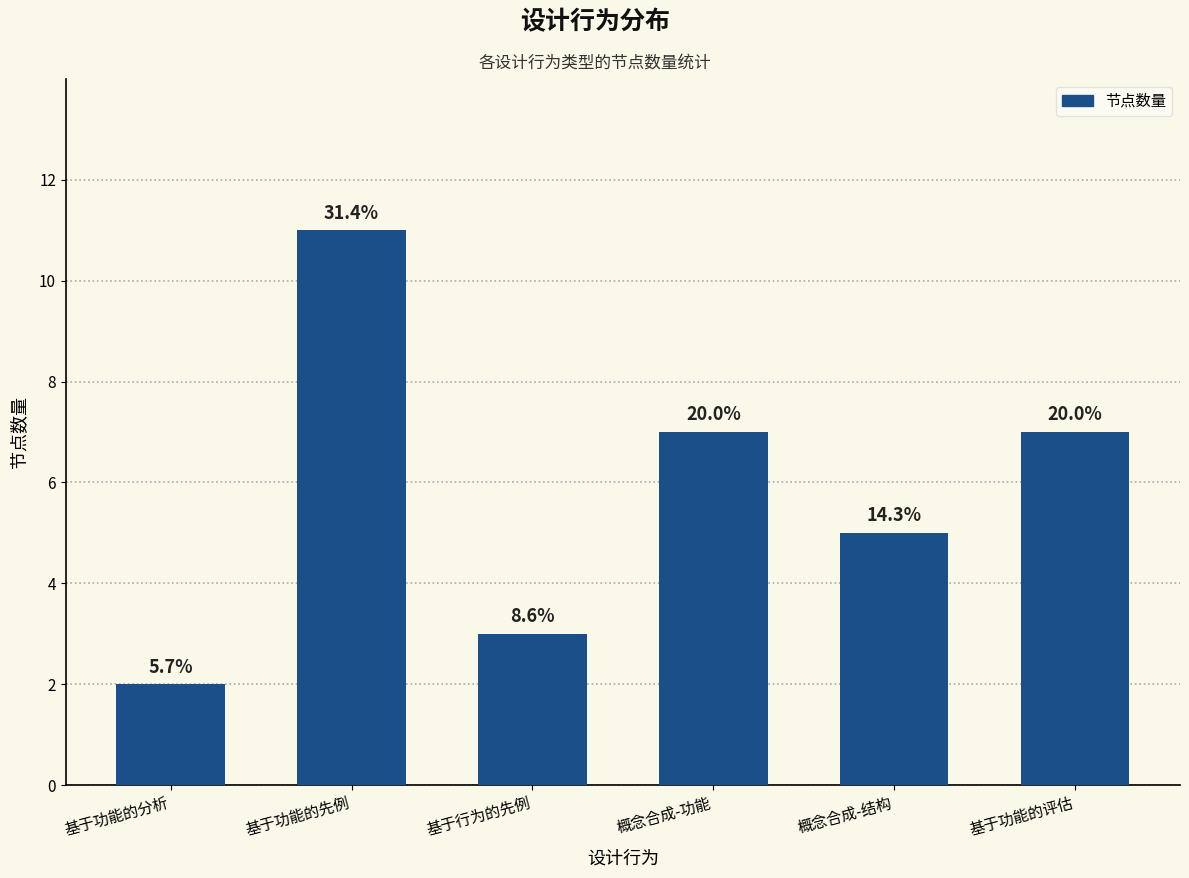

What is the average value?

6